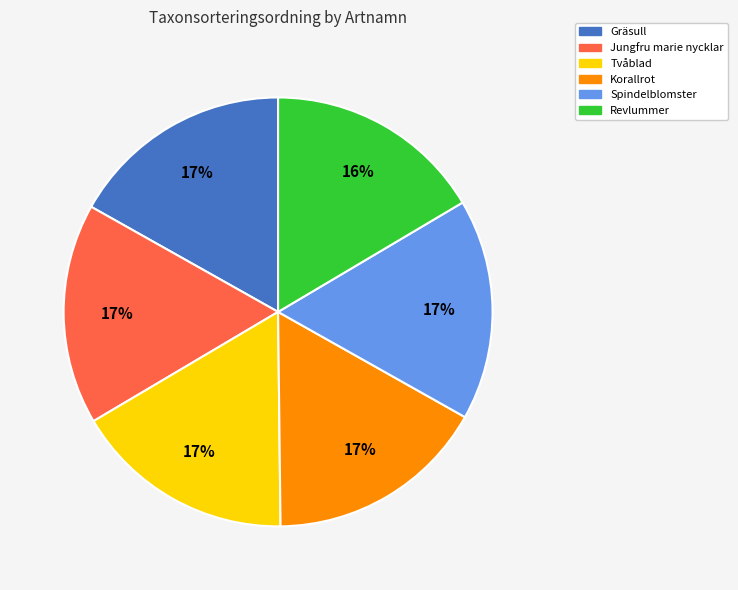

To the nearest percent, what is the average slice percentage?

17%